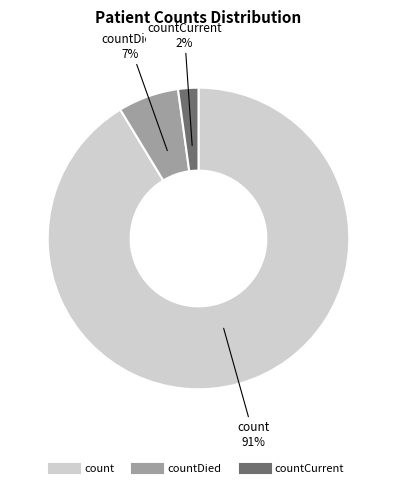

Is there a majority slice in this chart?

Yes